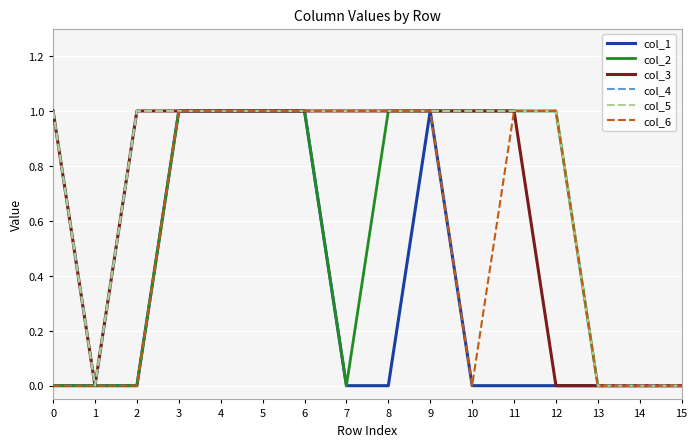

Does the chart display data point markers on the line(s)?

No